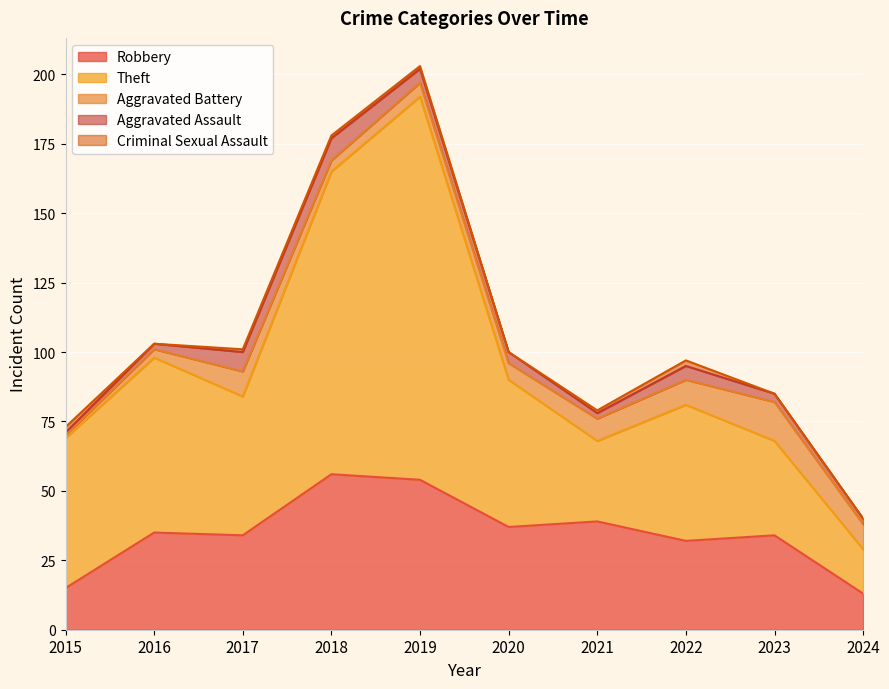

At which category is the sum across all series the highest?

2019